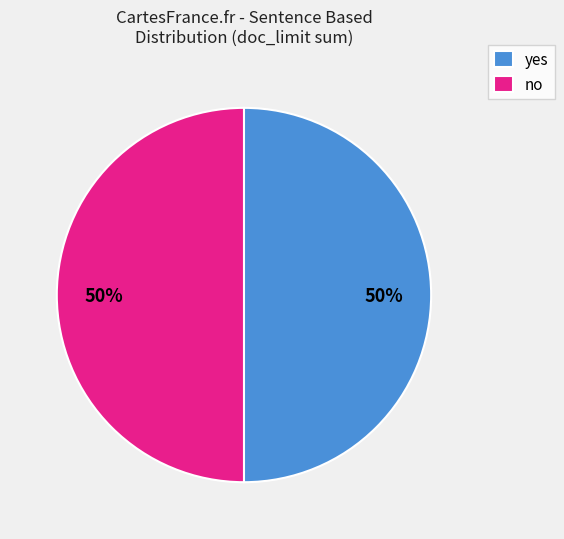

Combined, do yes and no account for over 50%?

Yes